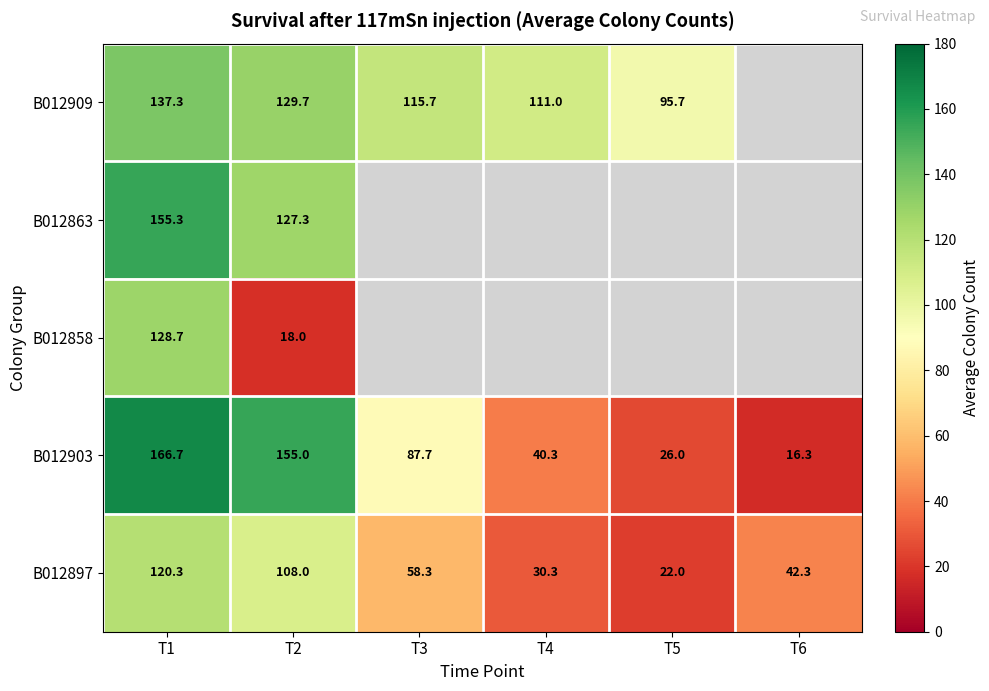

What is the difference between the maximum and minimum values in the B012909 series?

41.7